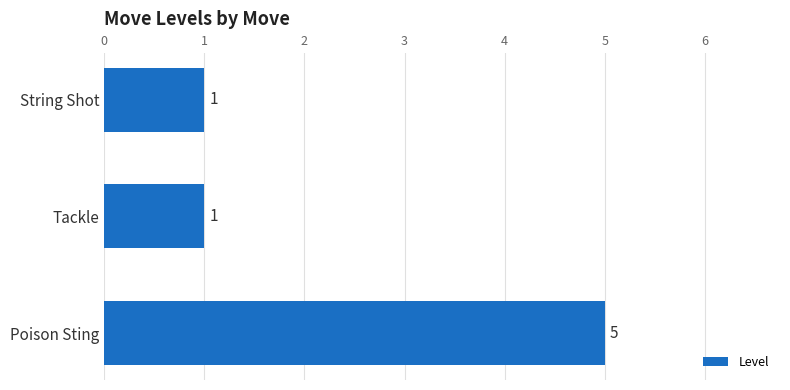

Does the chart contain stacked bars?

No